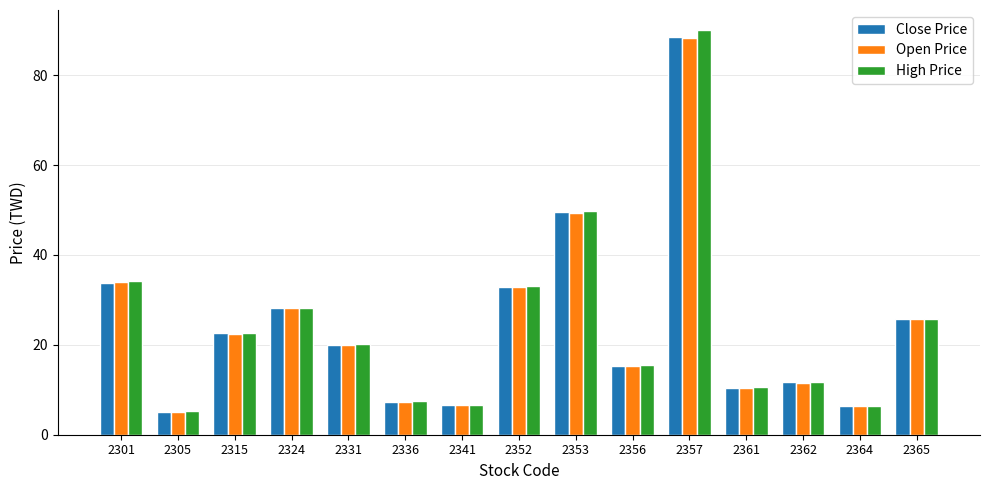

Which series has the largest range (max minus min)?

High Price